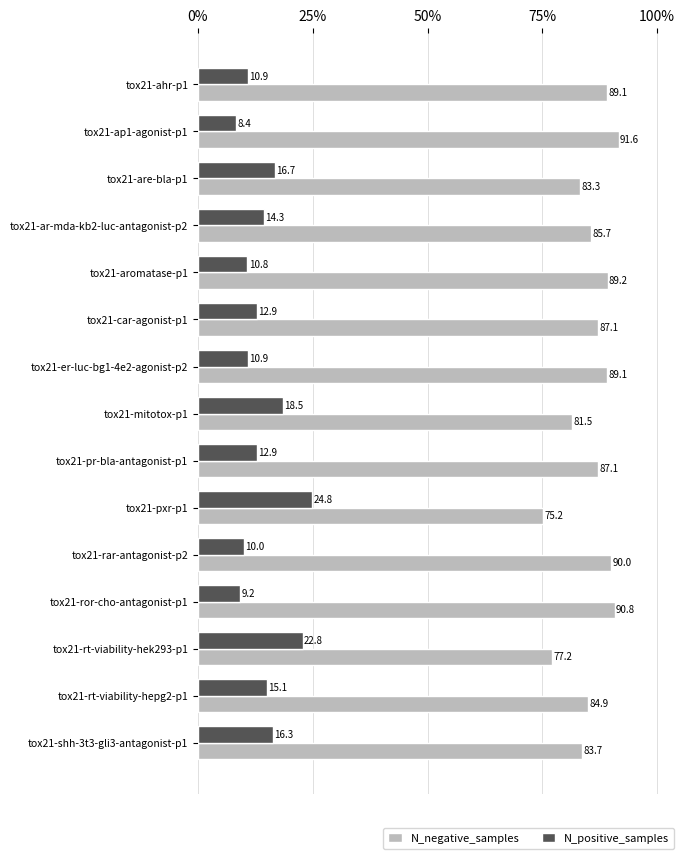

At which label does N_positive_samples reach its minimum?

tox21-ap1-agonist-p1